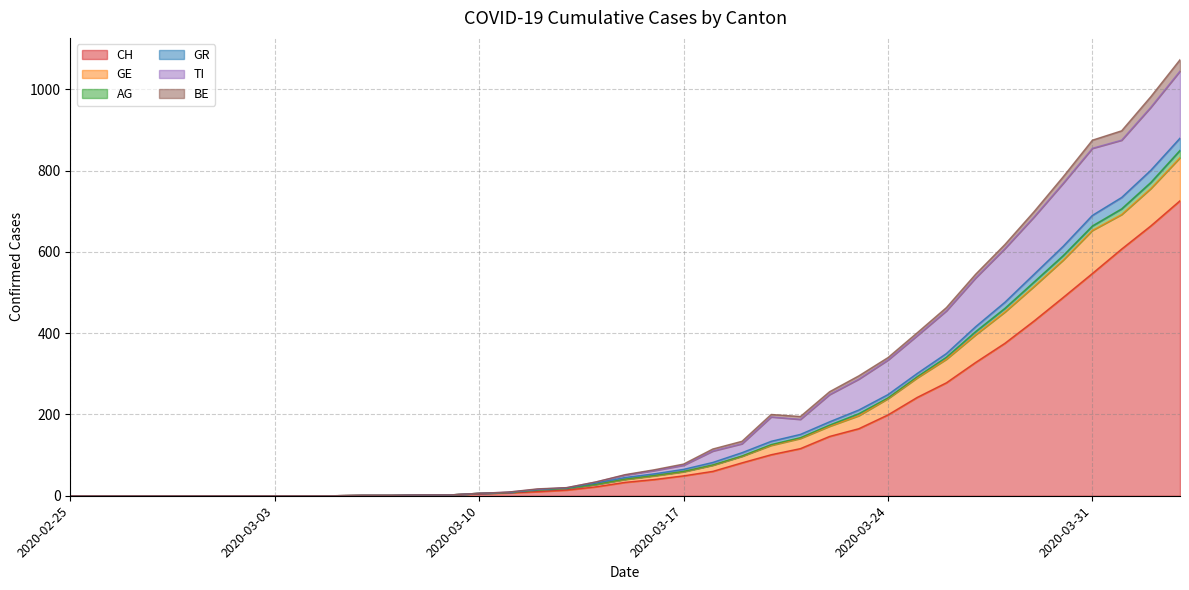

Where is the first local maximum for GE?

2020-03-20